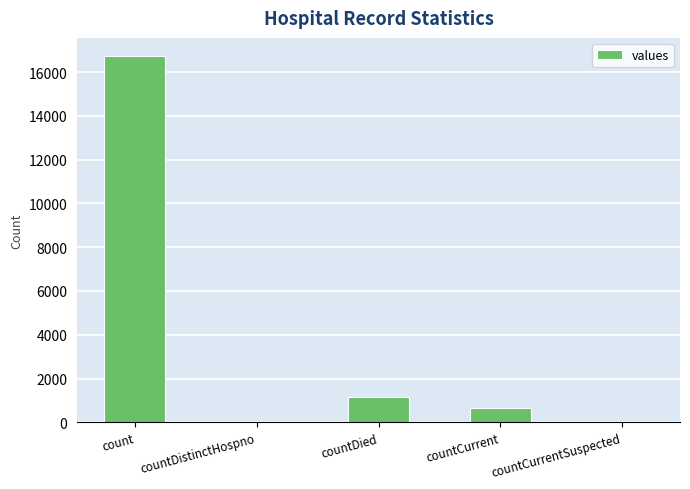

The value at count is 22710. True or false?

False